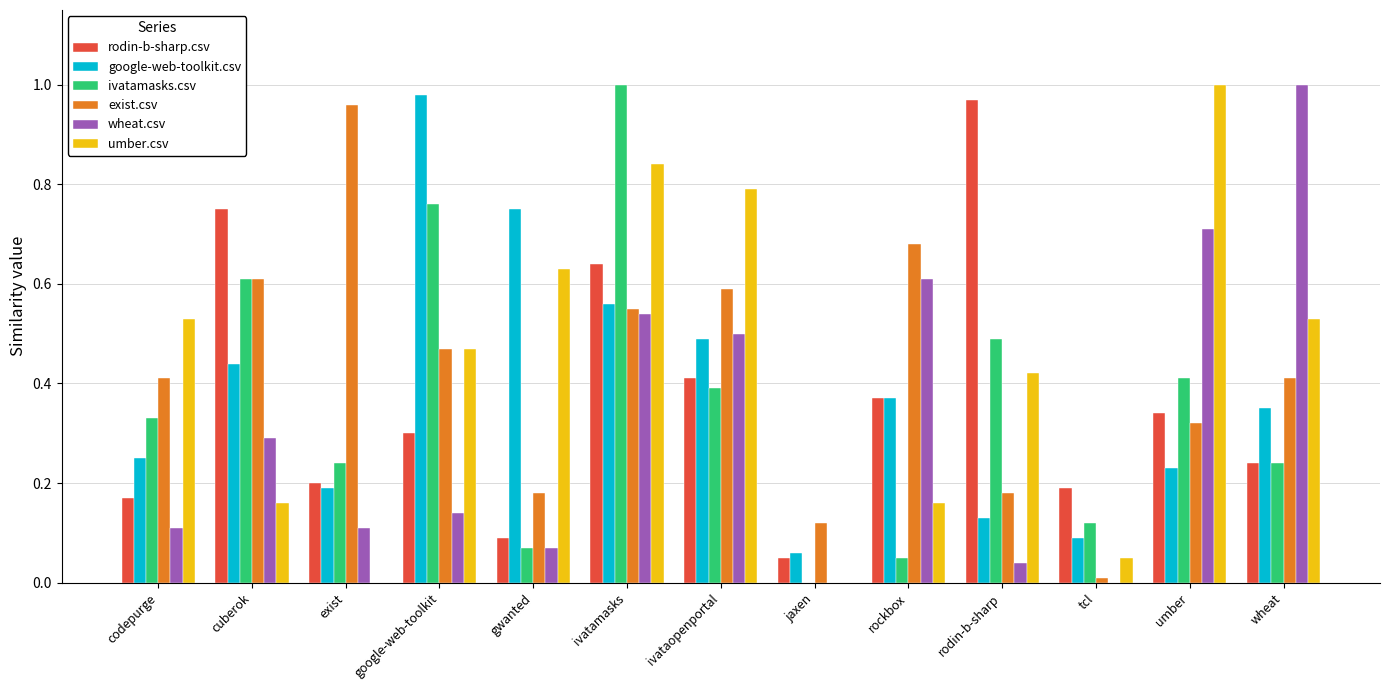

Between codepurge and ivatamasks, which series saw the biggest shift?

ivatamasks.csv